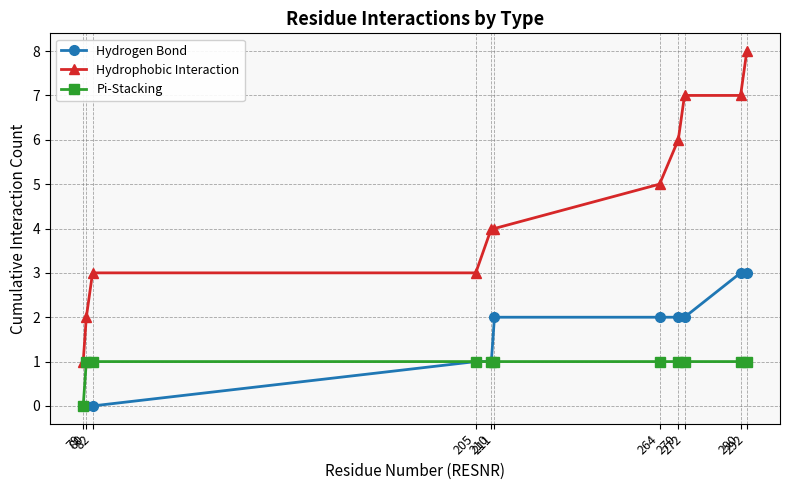

What is the value of the Hydrogen Bond point at the 8th from the left?

2